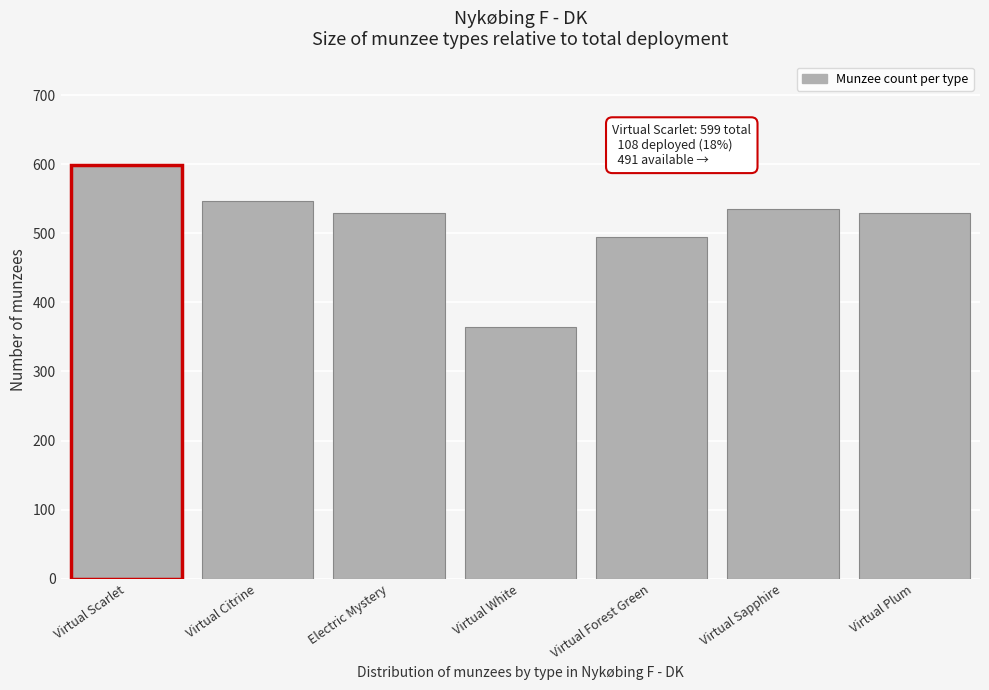

What is the sum of the values at Virtual Scarlet and Virtual Sapphire?

1134